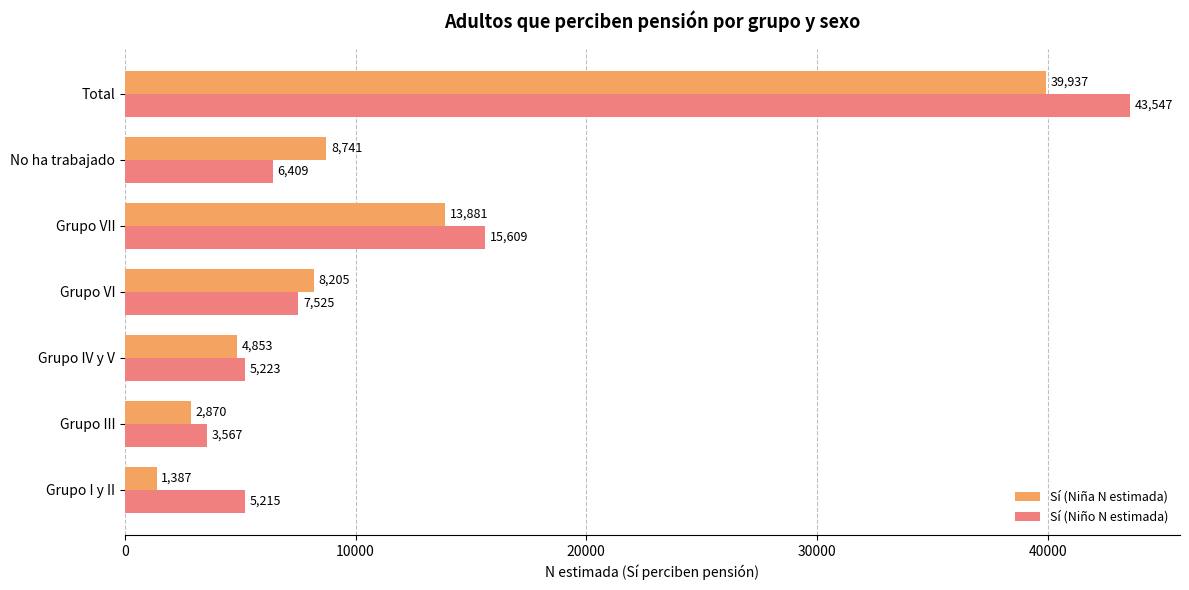

What is the average value of the Sí (Niño N estimada) series?

12442